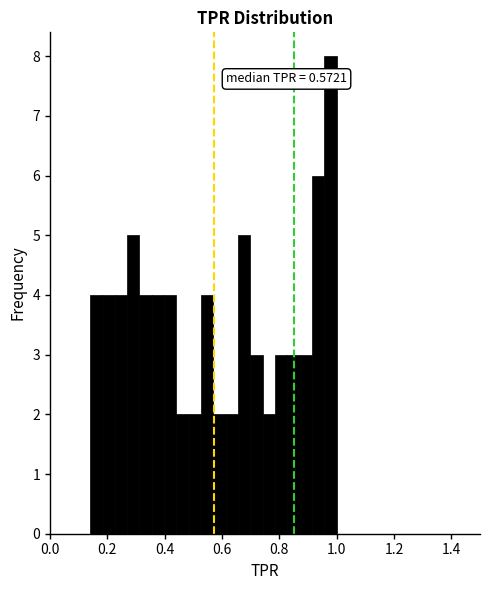

Read against the x-axis, roughly where is the centre of the tallest bar?

0.98